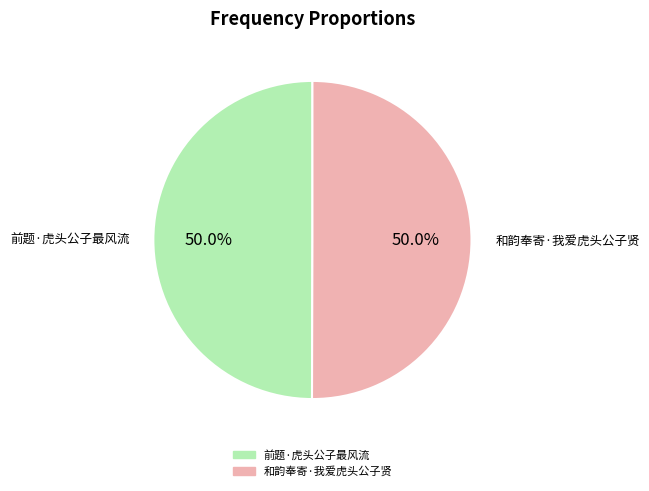

Combined, do 和韵奉寄·我爱虎头公子贤 and 前题·虎头公子最风流 account for over 50%?

Yes